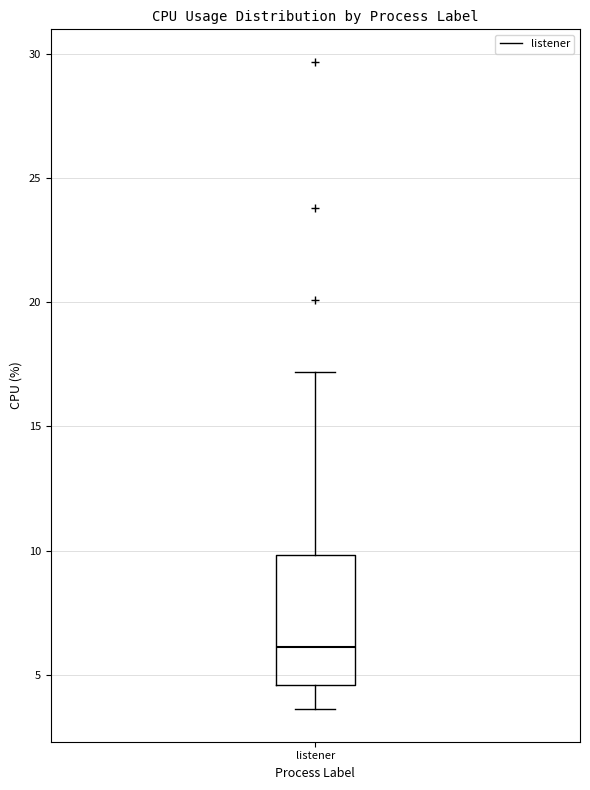

Read this box plot against the y-axis: the position of the median line, the range covered by the box, and the ends of both whiskers. The values are not printed on the chart, so give them approximately, as read against the axis.

median 6.0, box 4.5 to 10.0, whiskers 3.5 to 17.0